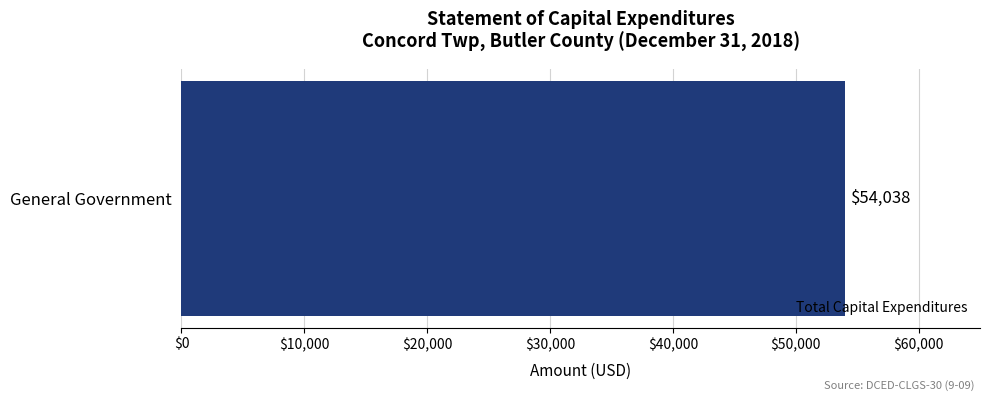

How many positive values are there?

1